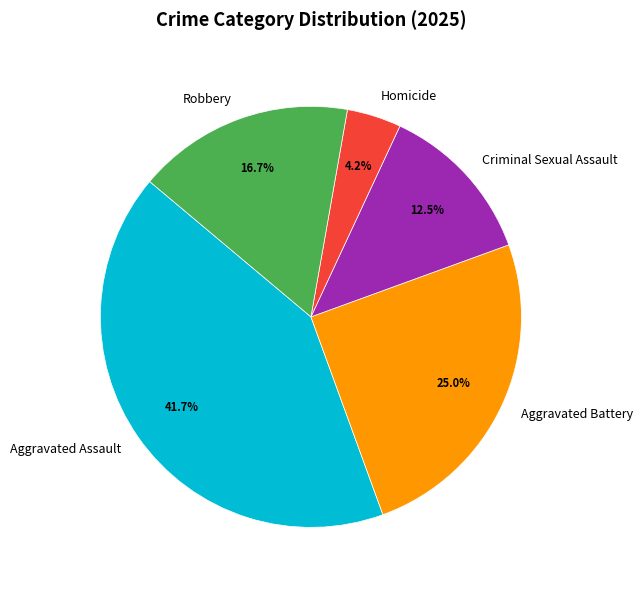

Do Homicide and Aggravated Assault together represent more than half of the pie?

No